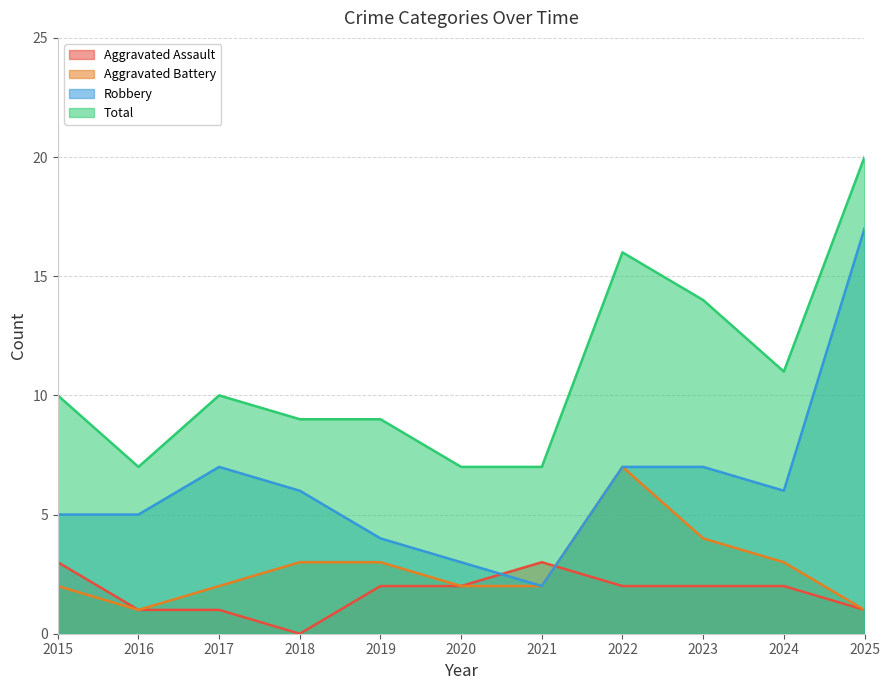

What is the value of the Robbery point at the 11th from the left?

17